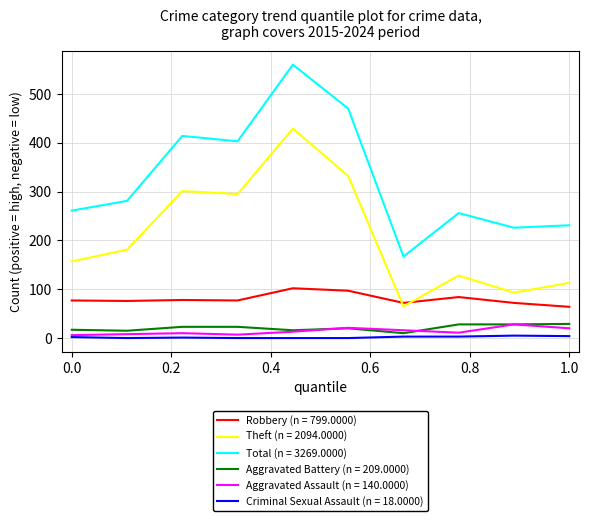

Which series has the widest spread of values?

Total (n = 3269.0000)